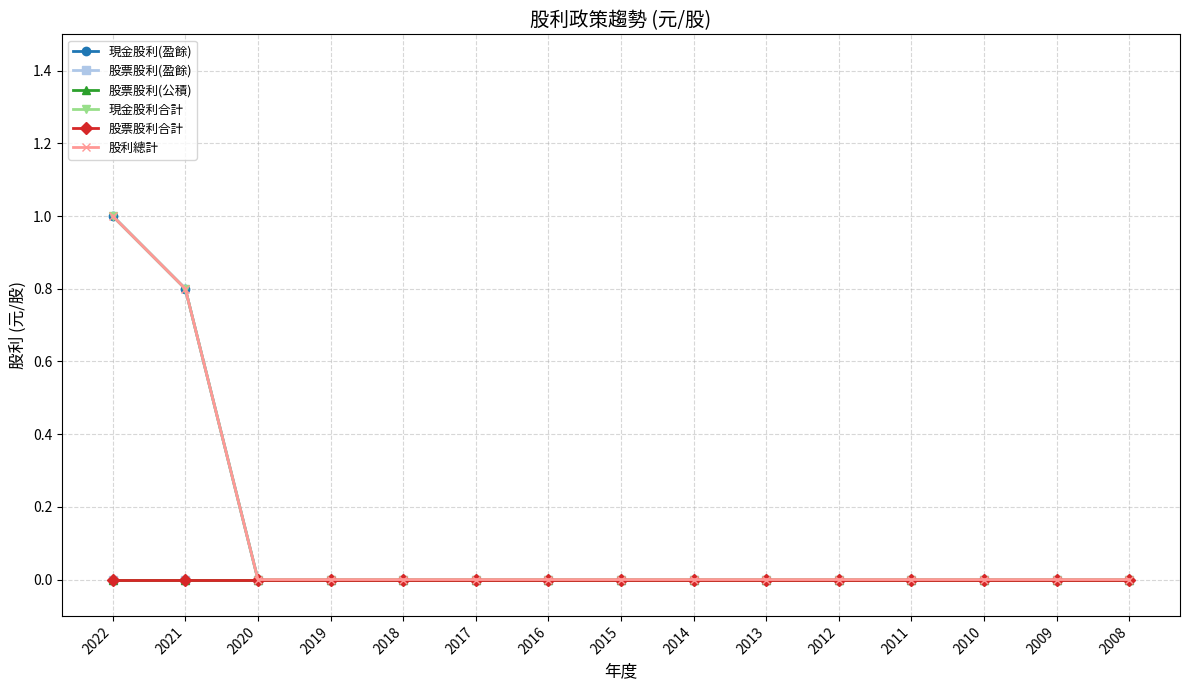

Reading left to right, what are all the values shown in this chart?

現金股利(盈餘): 2022=1.0	2021=0.8	2020=0.0	2019=0.0	2018=0.0	2017=0.0	2016=0.0	2015=0.0	2014=0.0	2013=0.0	2012=0.0	2011=0.0	2010=0.0	2009=0.0	2008=0.0
股票股利(盈餘): 2022=0.0	2021=0.0	2020=0.0	2019=0.0	2018=0.0	2017=0.0	2016=0.0	2015=0.0	2014=0.0	2013=0.0	2012=0.0	2011=0.0	2010=0.0	2009=0.0	2008=0.0
股票股利(公積): 2022=0.0	2021=0.0	2020=0.0	2019=0.0	2018=0.0	2017=0.0	2016=0.0	2015=0.0	2014=0.0	2013=0.0	2012=0.0	2011=0.0	2010=0.0	2009=0.0	2008=0.0
現金股利合計: 2022=1.0	2021=0.8	2020=0.0	2019=0.0	2018=0.0	2017=0.0	2016=0.0	2015=0.0	2014=0.0	2013=0.0	2012=0.0	2011=0.0	2010=0.0	2009=0.0	2008=0.0
股票股利合計: 2022=0.0	2021=0.0	2020=0.0	2019=0.0	2018=0.0	2017=0.0	2016=0.0	2015=0.0	2014=0.0	2013=0.0	2012=0.0	2011=0.0	2010=0.0	2009=0.0	2008=0.0
股利總計: 2022=1.0	2021=0.8	2020=0.0	2019=0.0	2018=0.0	2017=0.0	2016=0.0	2015=0.0	2014=0.0	2013=0.0	2012=0.0	2011=0.0	2010=0.0	2009=0.0	2008=0.0